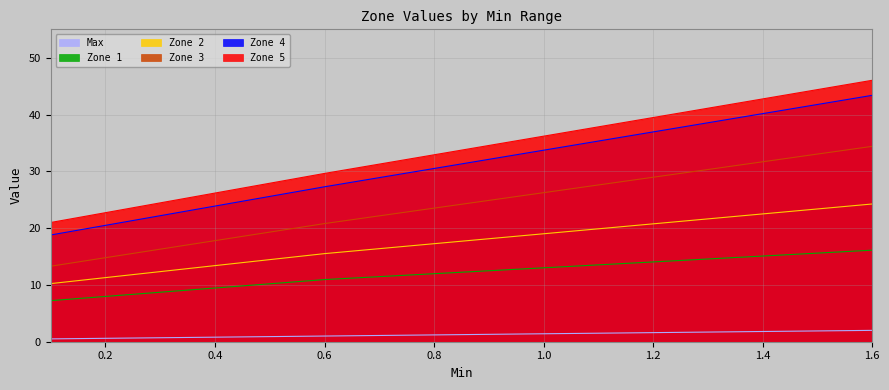

True or false: Zone 2 and Max intersect in this chart.

False